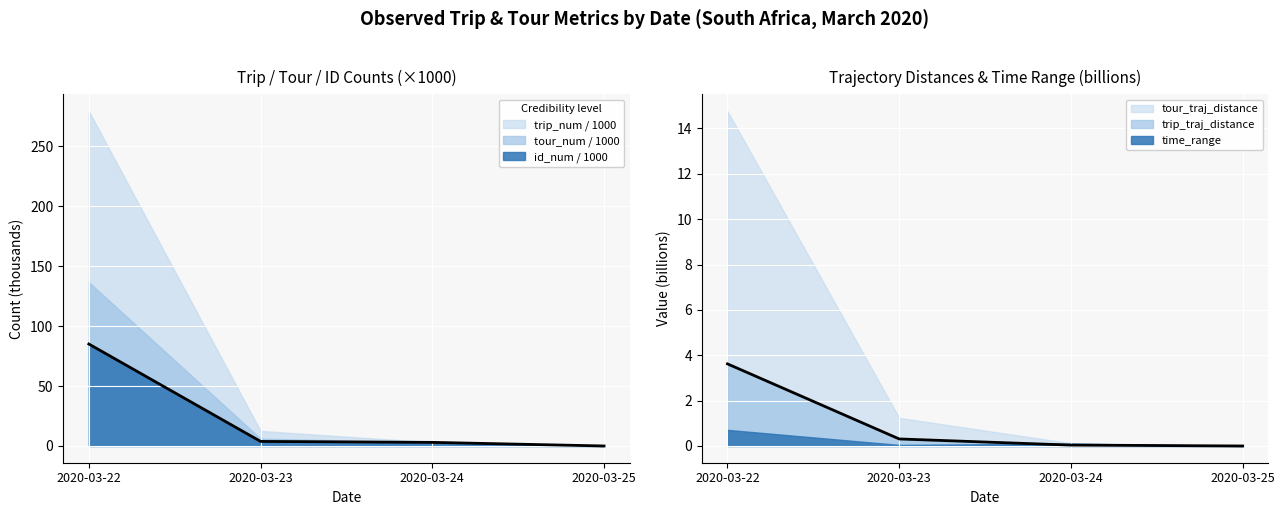

True or false: id_num trend and trip_traj trend cross at least once.

False